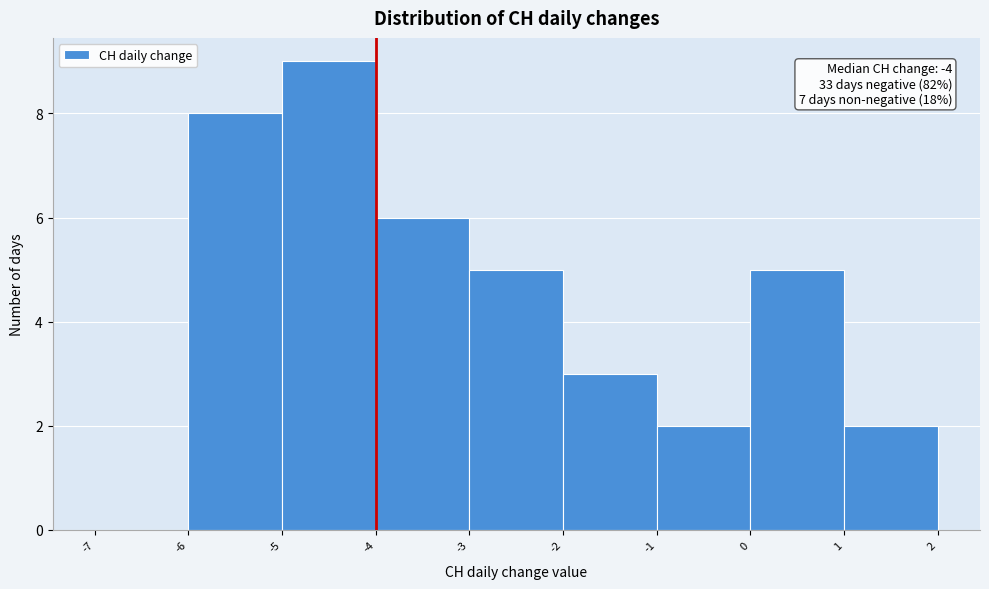

Over which range of the x-axis is the bar tallest?

-5 to -4